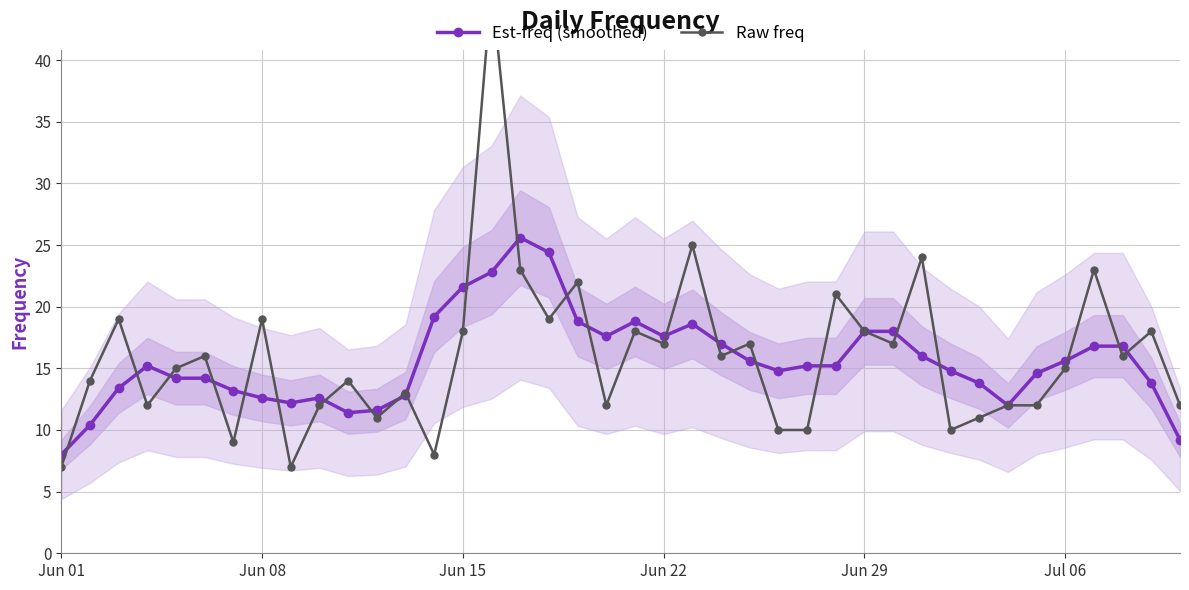

The Est-freq (smoothed) series shows 18.2 at Jun 08. True or false?

False